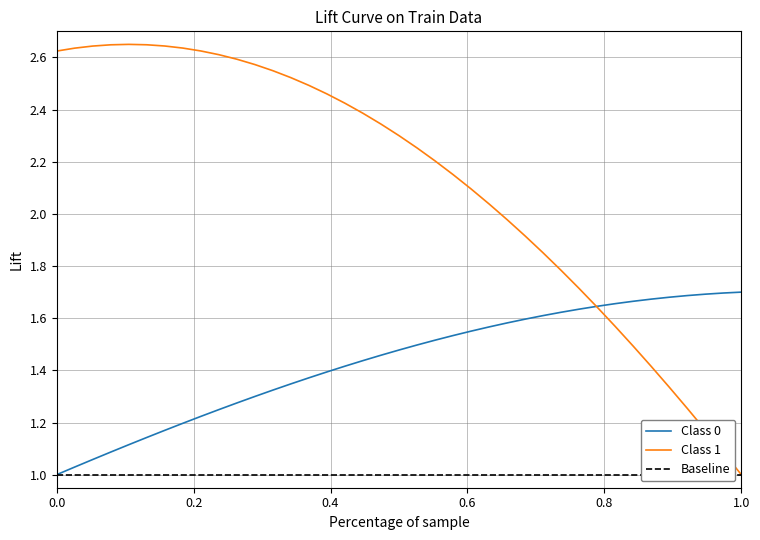

Reading left to right, list all the values displayed in this chart.

Class 0: 1.0	1.0	1.1	1.1	1.1	1.1	1.2	1.2	1.2	1.2	1.3	1.3	1.3	1.3	1.4	1.4	1.4	1.4	1.5	1.5	1.5	1.5	1.5	1.6	1.6	1.6	1.6	1.6	1.6	1.6	1.6	1.7	1.7	1.7	1.7	1.7	1.7	1.7	1.7
Class 1: 2.6	2.6	2.6	2.6	2.6	2.6	2.6	2.6	2.6	2.6	2.6	2.6	2.5	2.5	2.5	2.5	2.4	2.4	2.3	2.3	2.3	2.2	2.2	2.1	2.0	2.0	1.9	1.9	1.8	1.7	1.6	1.6	1.5	1.4	1.3	1.3	1.2	1.1	1.0
Baseline: 1.0	1.0	1.0	1.0	1.0	1.0	1.0	1.0	1.0	1.0	1.0	1.0	1.0	1.0	1.0	1.0	1.0	1.0	1.0	1.0	1.0	1.0	1.0	1.0	1.0	1.0	1.0	1.0	1.0	1.0	1.0	1.0	1.0	1.0	1.0	1.0	1.0	1.0	1.0